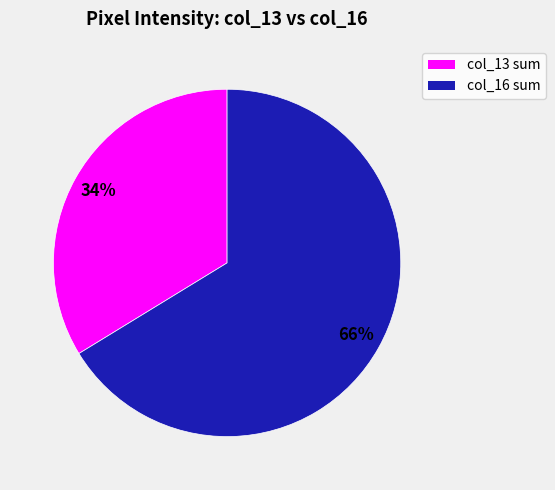

Is col_16 sum the majority of the pie?

Yes